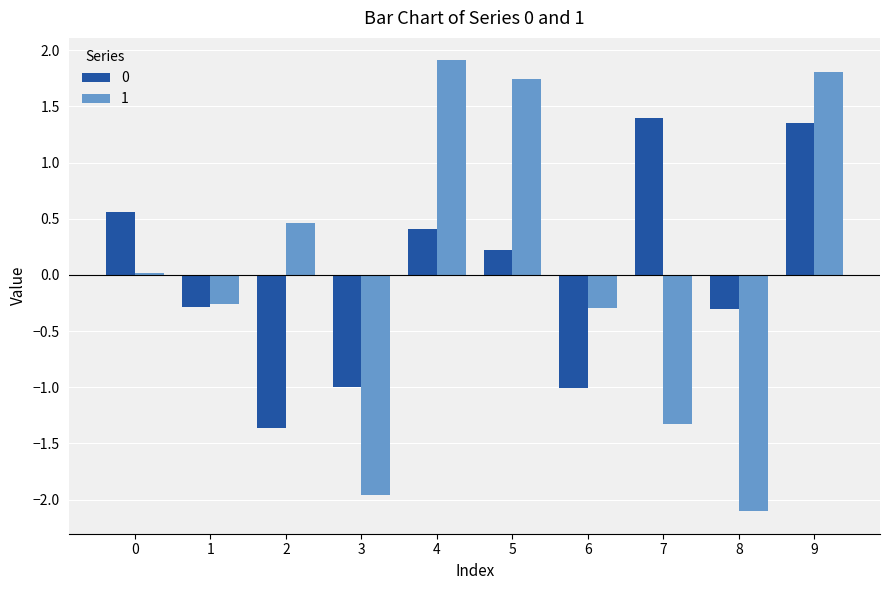

What is the difference between the highest and lowest values at 8?

1.8